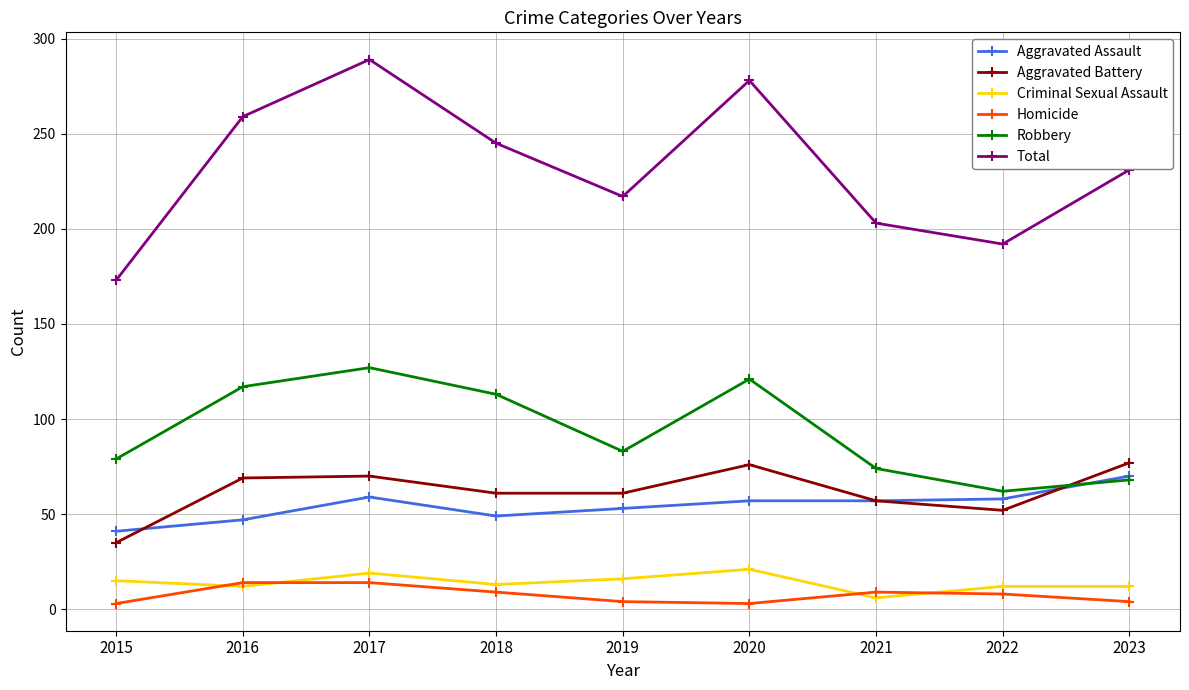

How many data points in Aggravated Assault are less than 57?

4